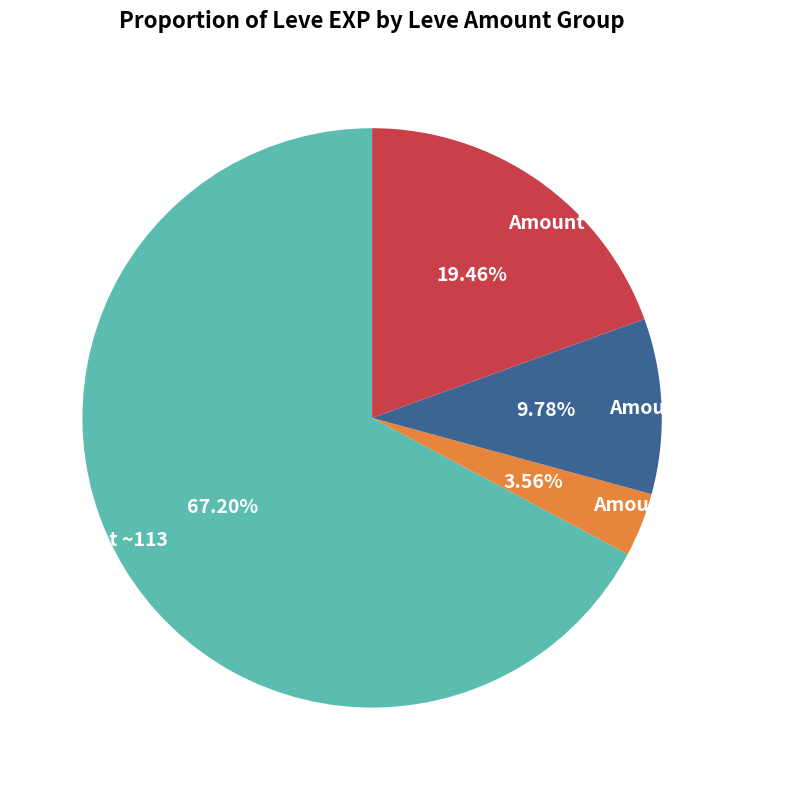

Count the number of slices in the pie.

4